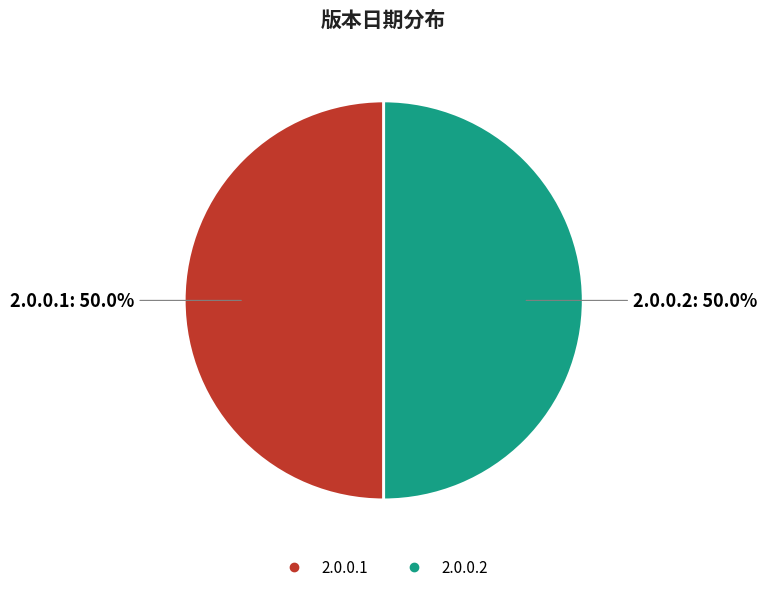

What is the ratio of the value at 2.0.0.2 to the value at 2.0.0.1?

1.0